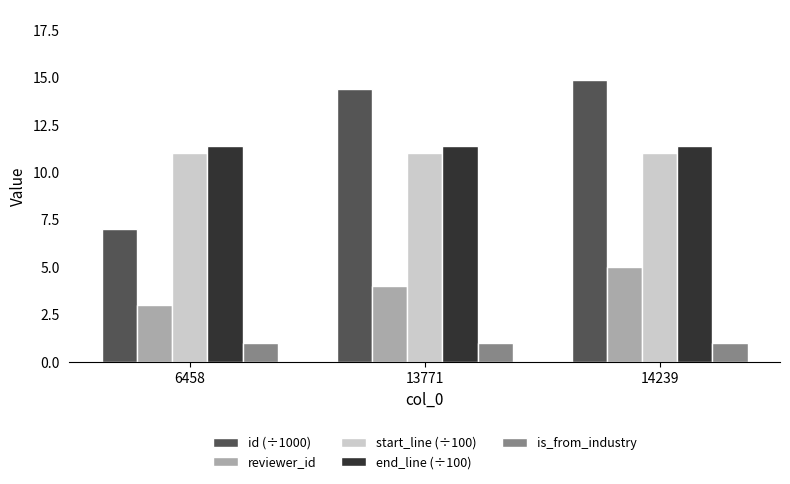

Reading right to left, list all the values displayed in this chart.

id (÷1000): 14.9	14.4	7.0
reviewer_id: 5.0	4.0	3.0
start_line (÷100): 11.0	11.0	11.0
end_line (÷100): 11.4	11.4	11.4
is_from_industry: 1.0	1.0	1.0